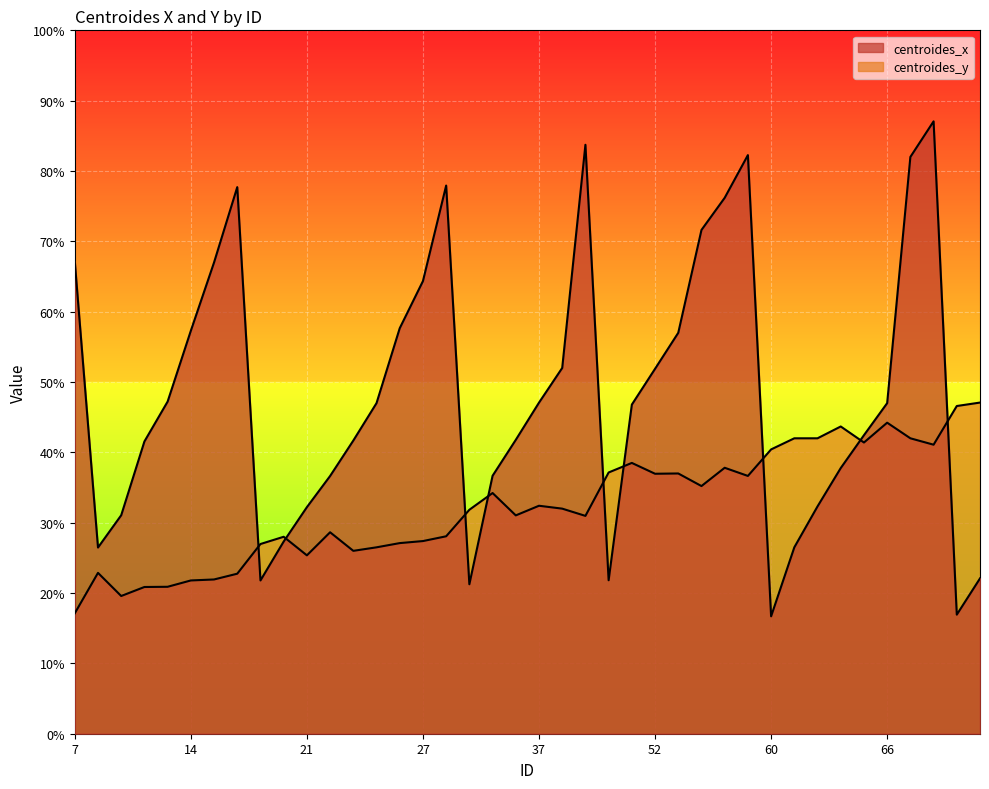

What are all the series names shown in the legend?

centroides_x, centroides_y